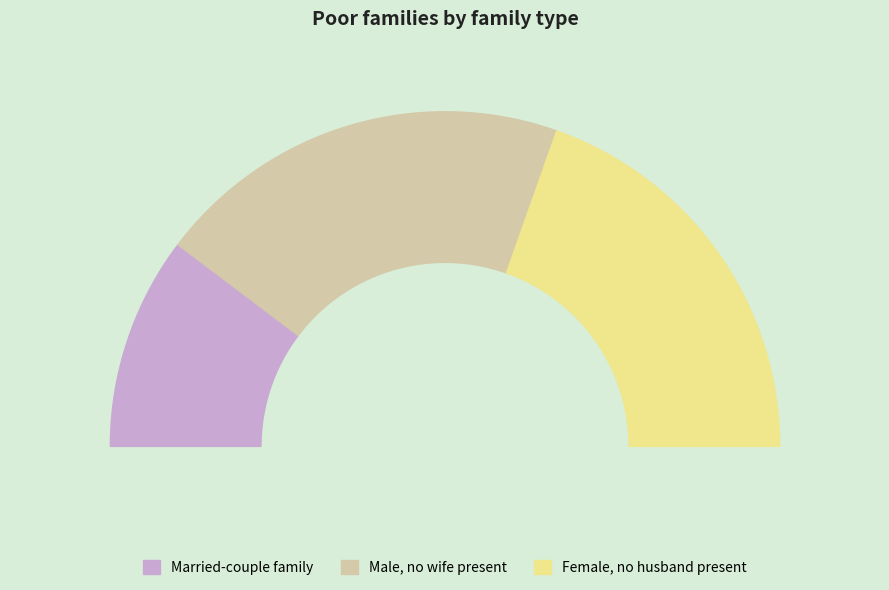

True or false: User 8 accounts for 25% of the total.

False